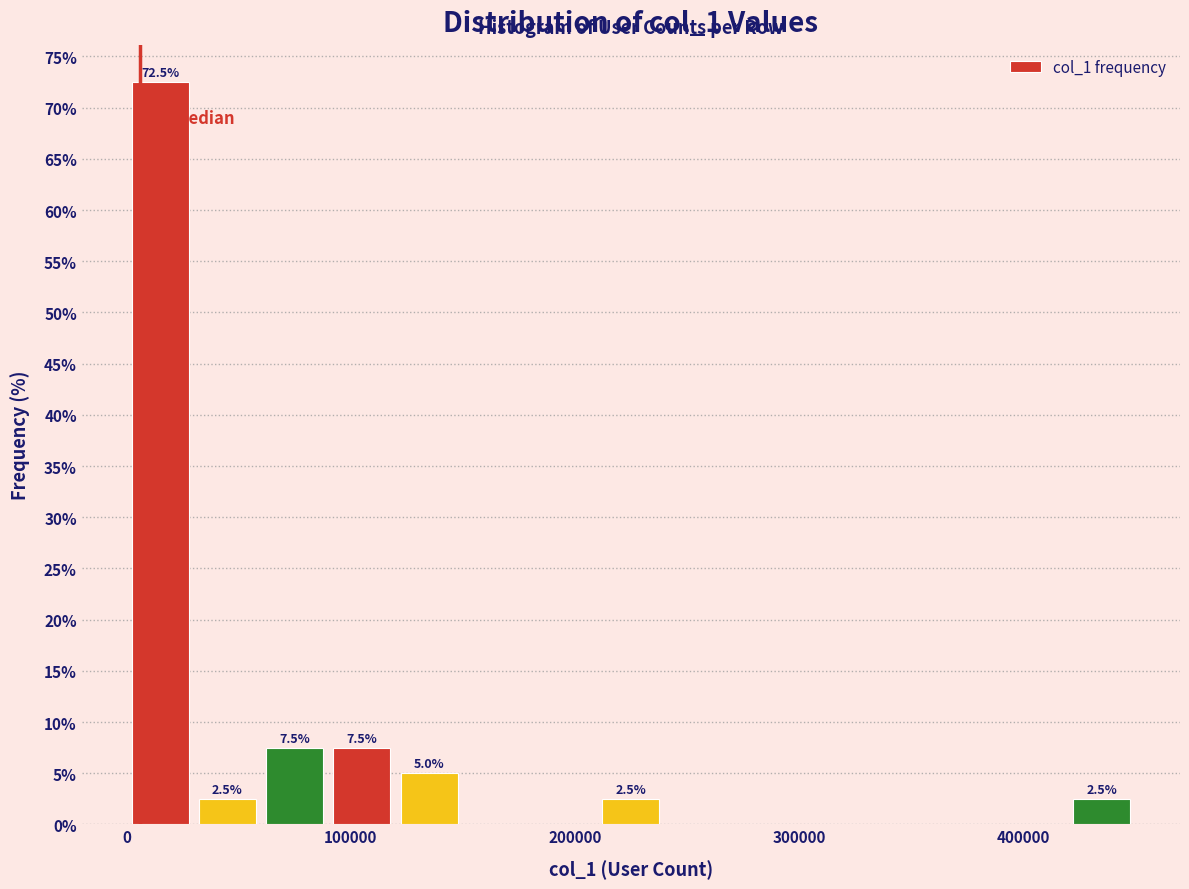

Around what value on the x-axis is the tallest bar? Give the approximate position of its centre, as read against the axis.

20000